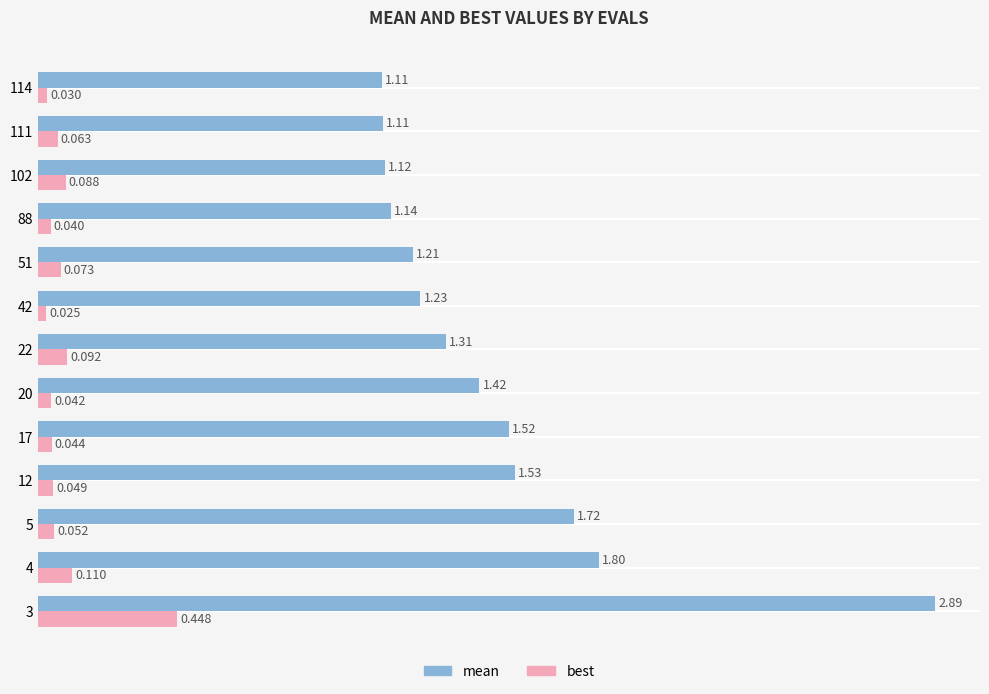

Which series has the largest total across all categories?

mean